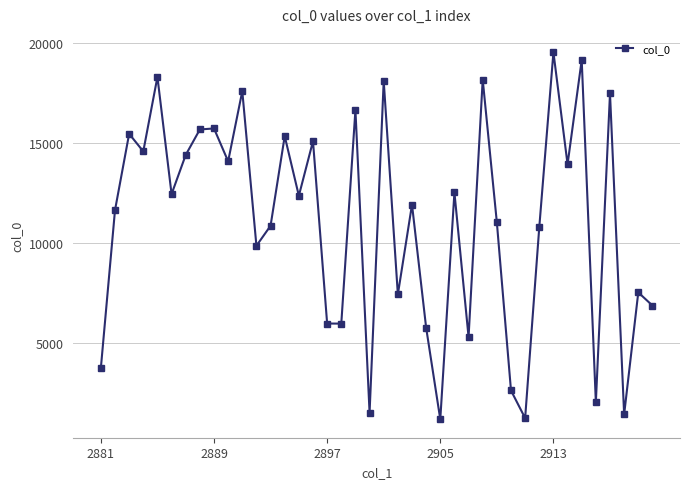

What is the difference between the second highest and second lowest values?

17940